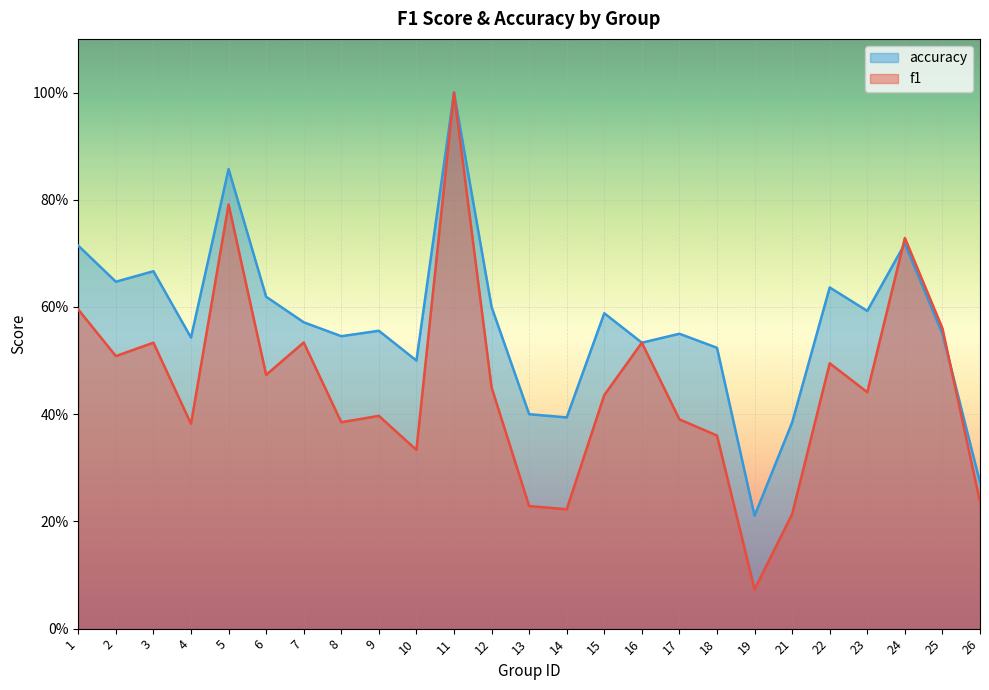

What is the spread (max minus min) of values at 1?

0.1